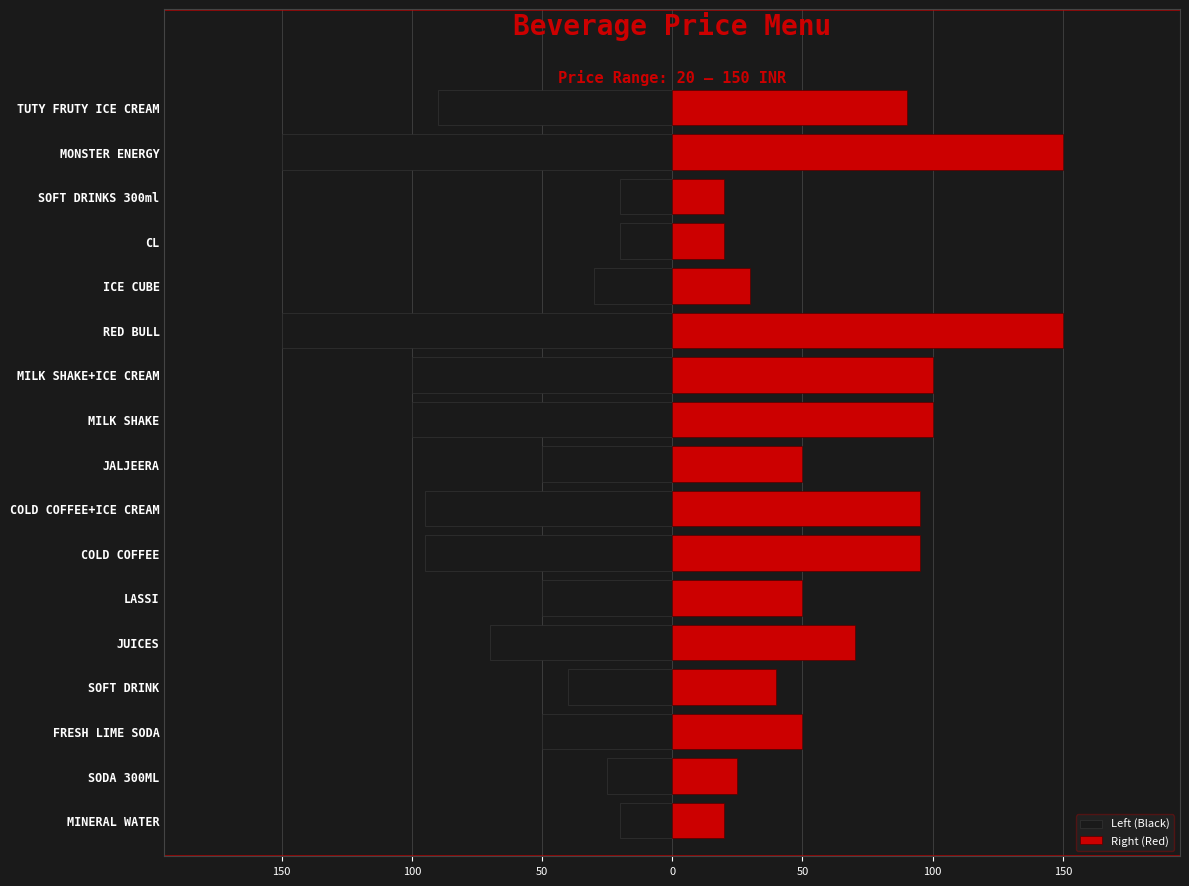

Which series has the widest spread of values?

Left (Black)